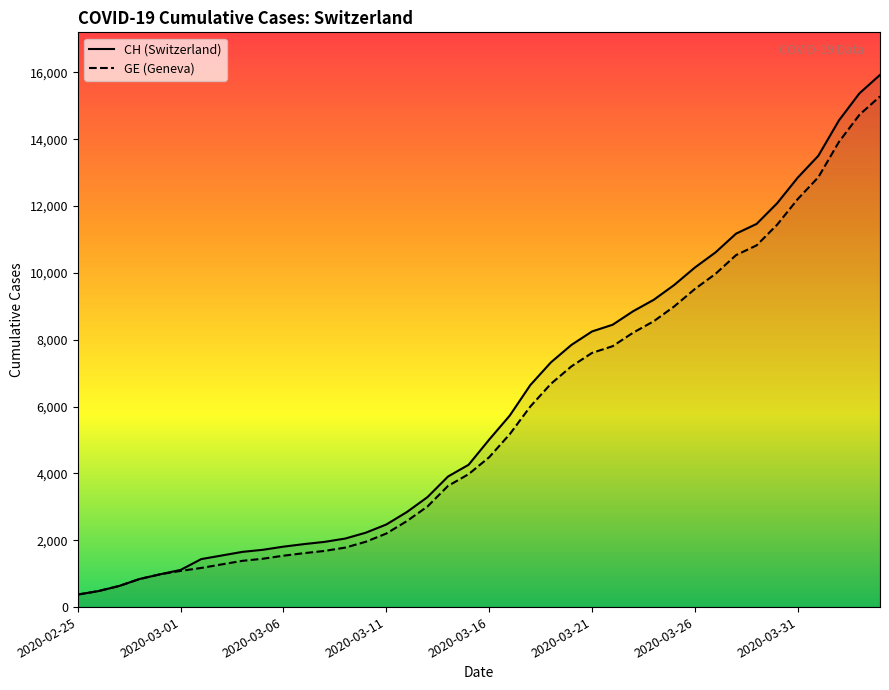

How many lines are shown in the chart?

2